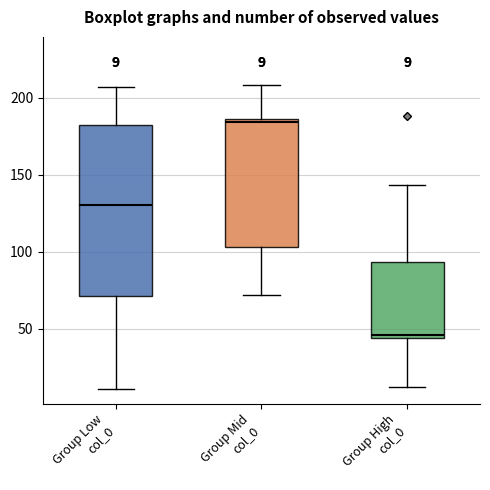

Comparing the boxes themselves (not the whiskers), which one is the tallest?

Group Low col_0